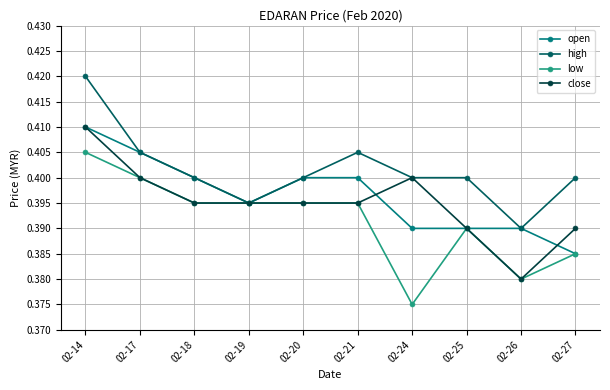

Count the open values in the range 0 to 1.

10